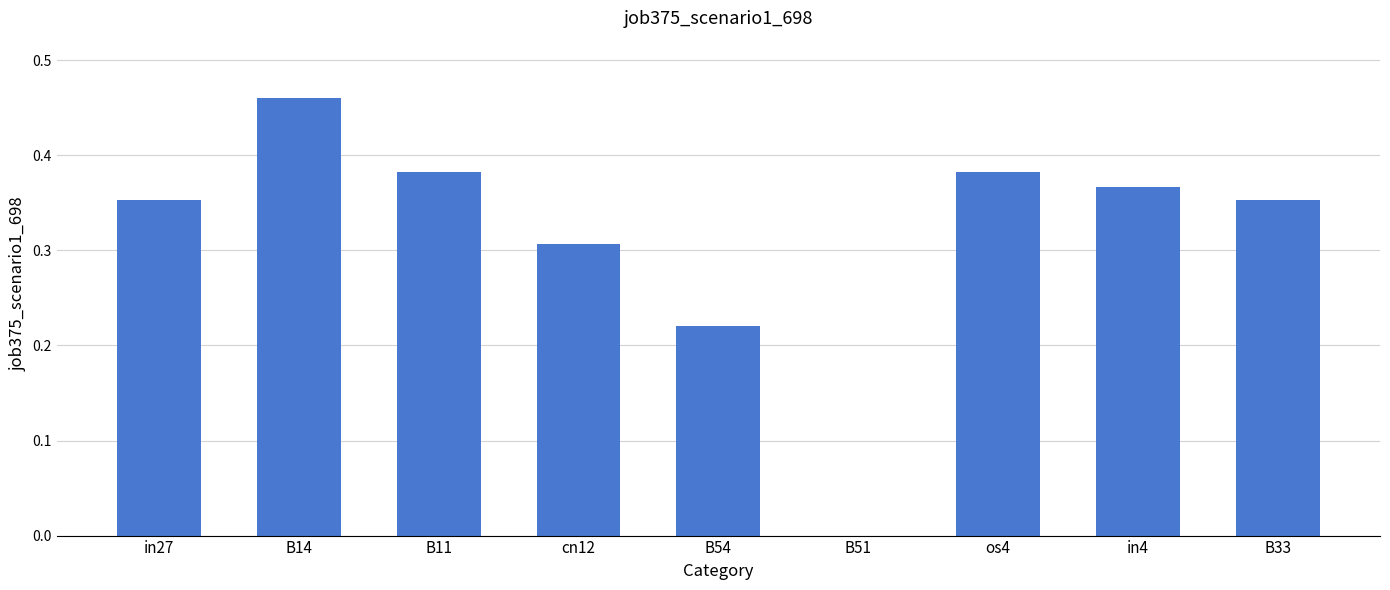

What is the sum of the values at B54 and B33?

0.6